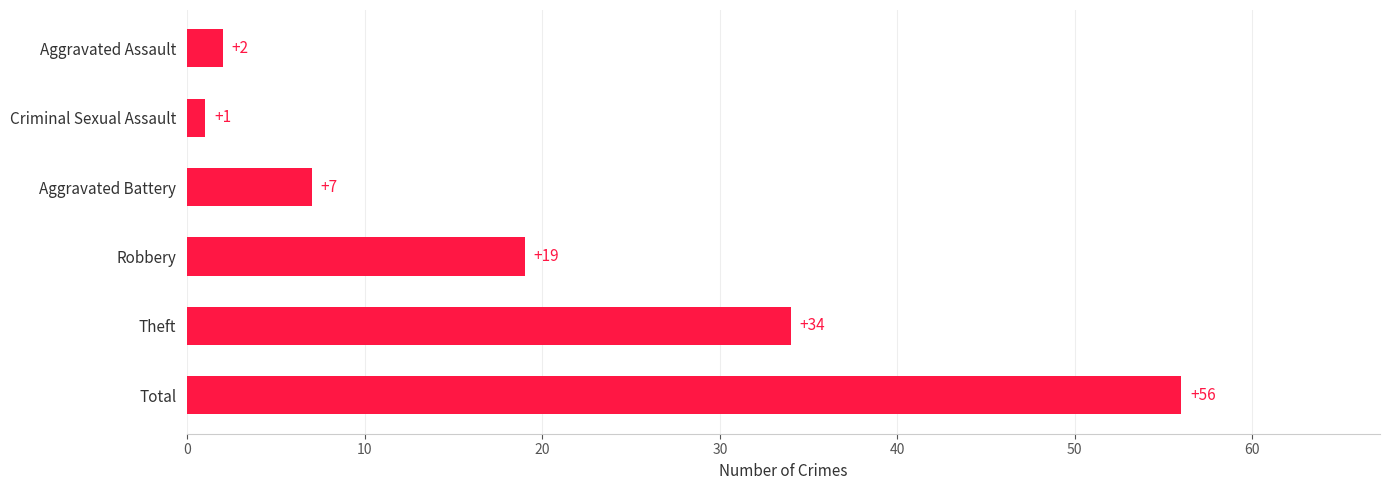

Is it true that the value at Robbery is 19?

True